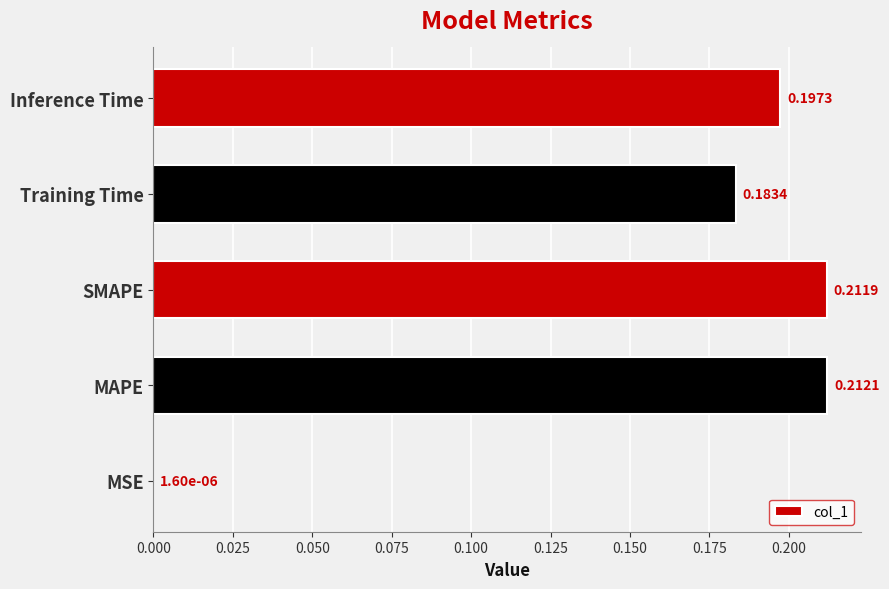

Which category has the highest value across all series?

MAPE